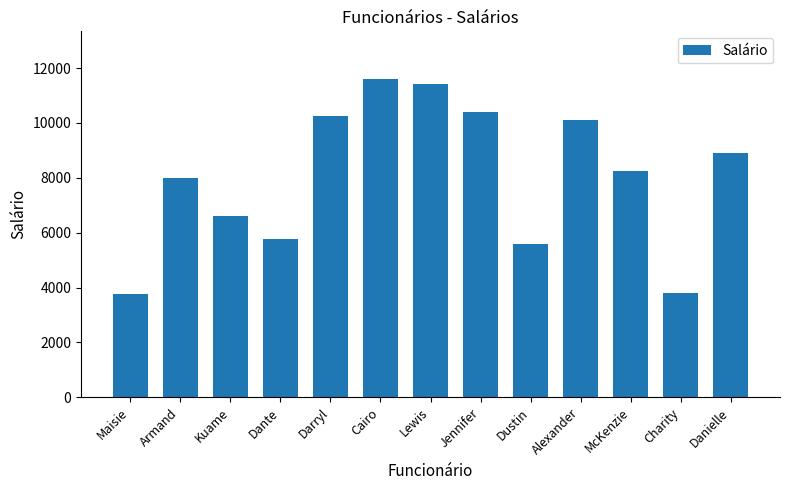

What position from the left is Dante?

4